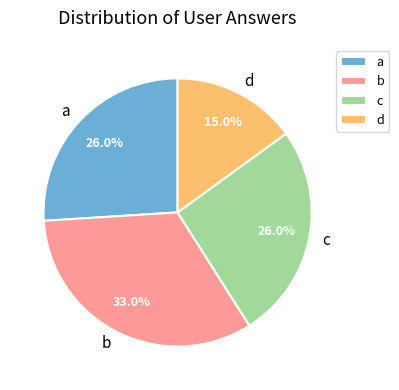

What portion of the pie excludes d?

85.0%